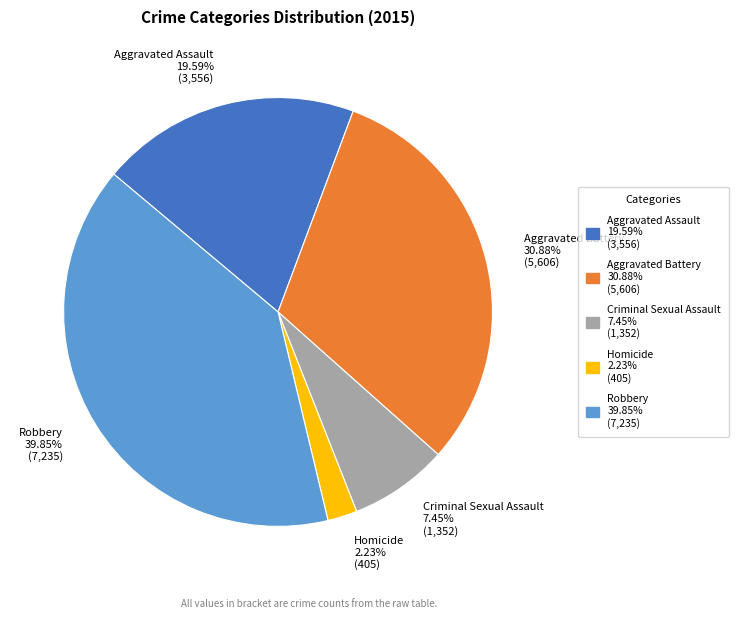

Is Robbery the majority of the pie?

No